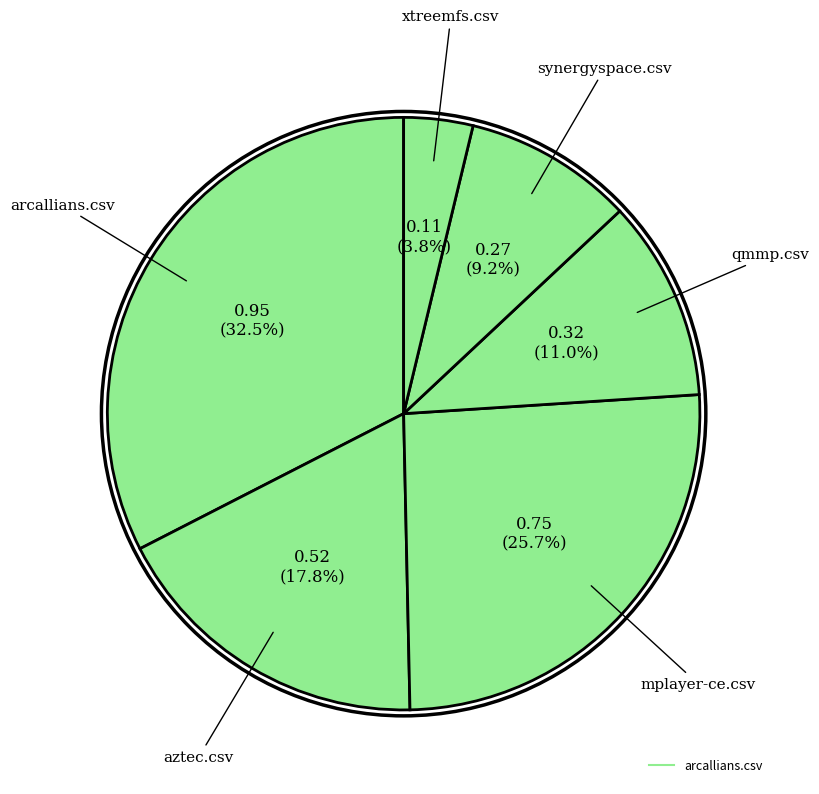

Is there a majority slice in this chart?

No